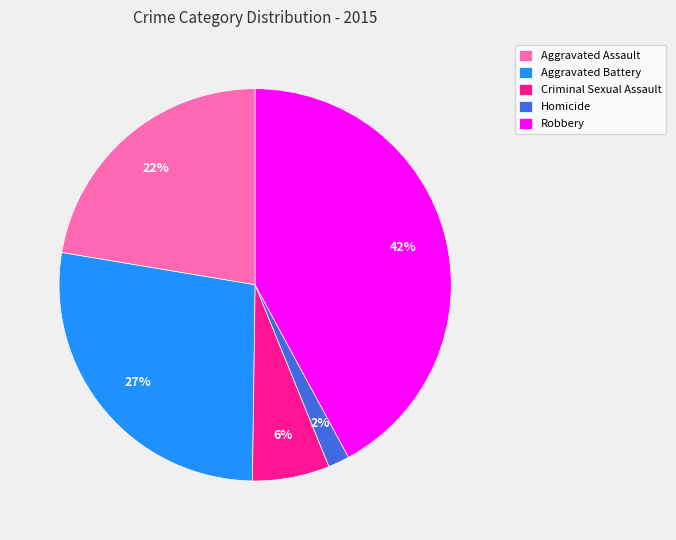

What percentage is the Homicide slice, to the nearest percent?

2%